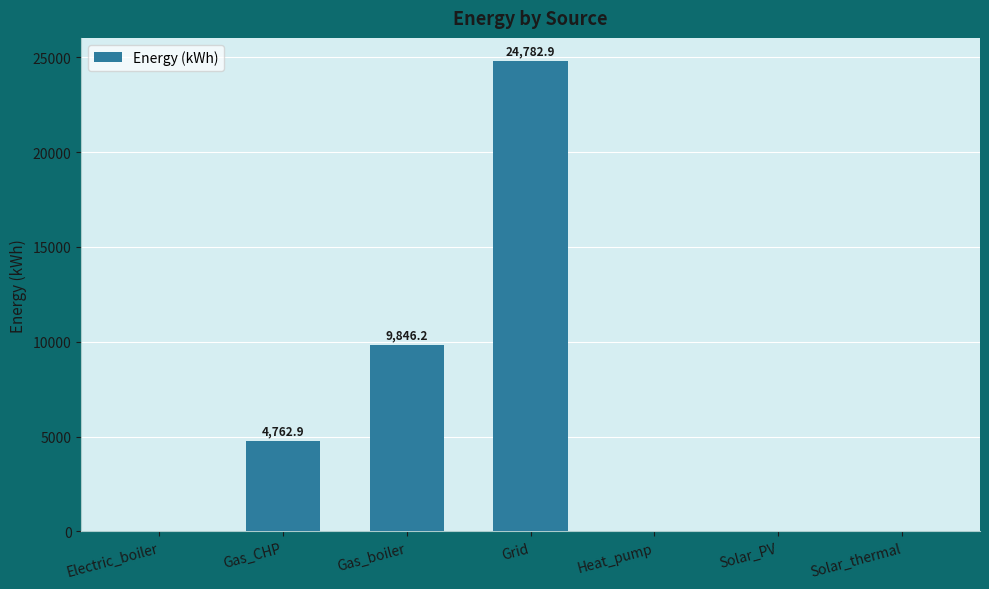

Reading left to right, what are all the values shown in this chart?

0.0	4762.9	9846.2	24782.9	0.0	0.0	0.0